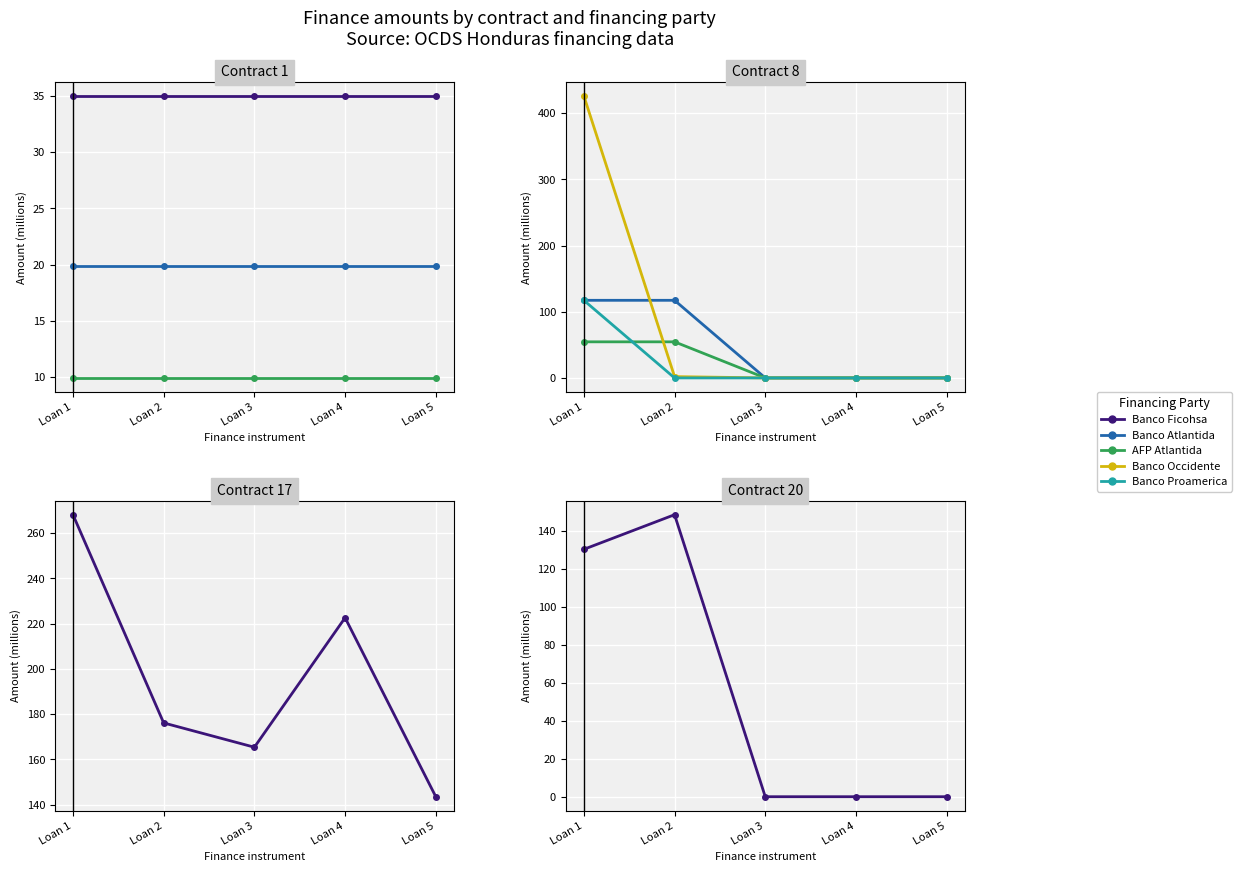

True or false: Banco Ficohsa has more than 1 interior local peaks.

False